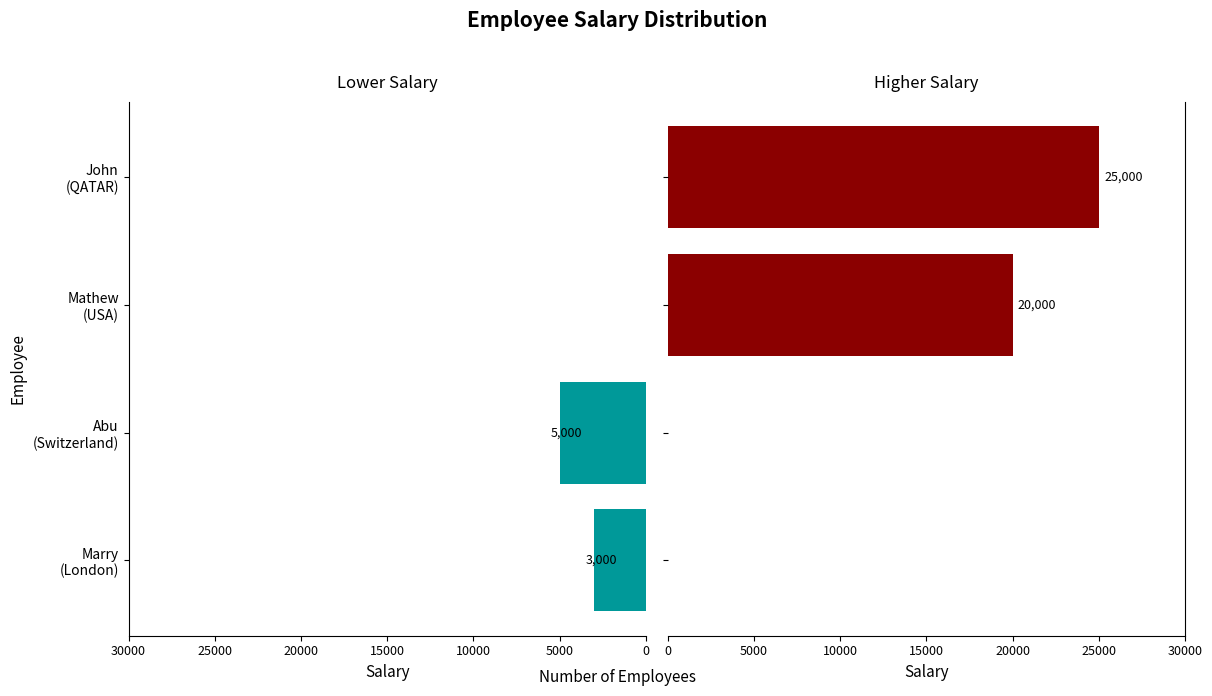

What is the value of the Higher Salary bar at the 3rd from the left?

20000